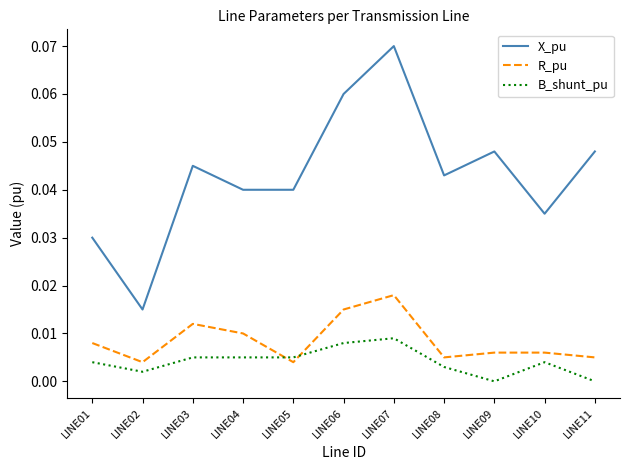

Is it true that R_pu equals 0.0 at LINE08?

True